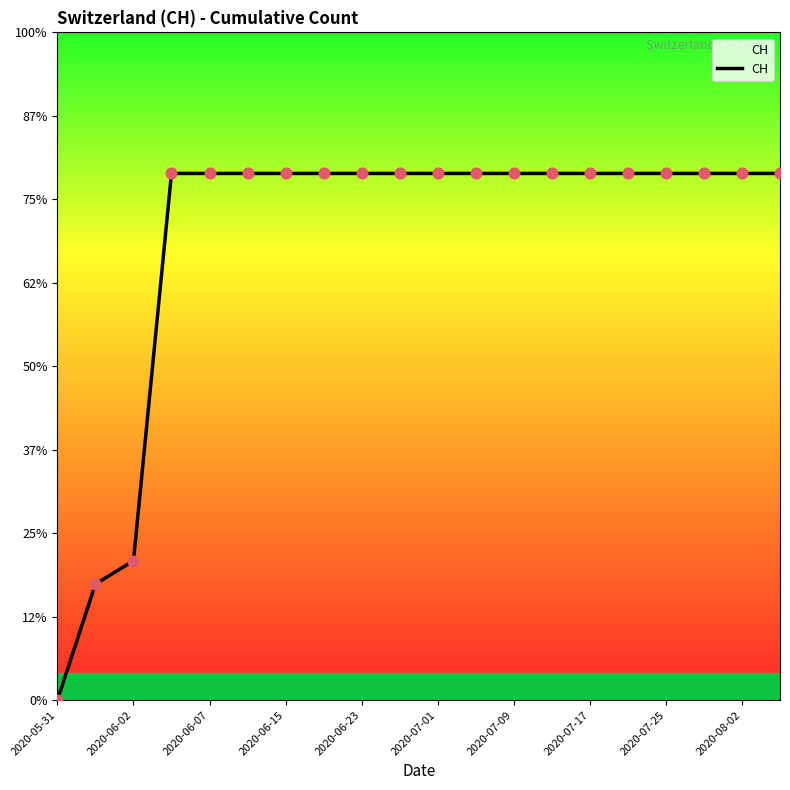

Does the chart have visible grid lines?

No